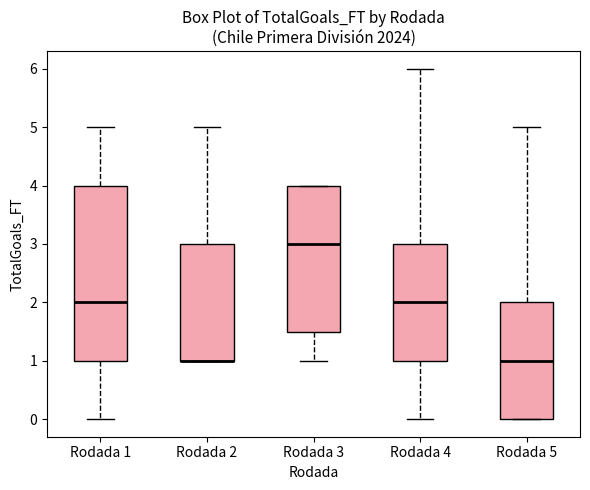

Reading left to right, transcribe this box plot: for each box, give where its median line is, the range the box spans, and where its two whiskers end, as read against the y-axis. The values are not printed on the chart, so give them approximately, as read against the axis.

Rodada 1: median 2.0, box 1.0 to 4.0, whiskers 0.0 to 5.0
Rodada 2: median 1.0 (drawn on the box's lower edge), box 1.0 to 3.0, whiskers 1.0 to 5.0
Rodada 3: median 3.0, box 1.5 to 4.0, whiskers 1.0 to 4.0
Rodada 4: median 2.0, box 1.0 to 3.0, whiskers 0.0 to 6.0
Rodada 5: median 1.0, box 0.0 to 2.0, whiskers 0.0 to 5.0